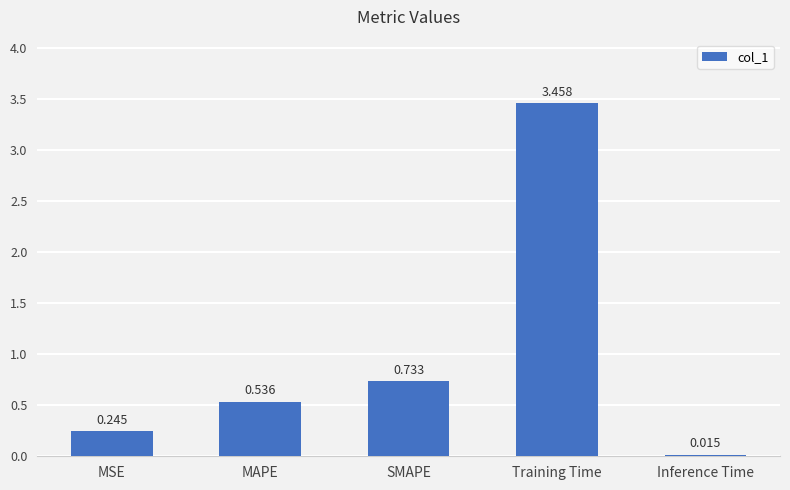

Where is the data nearest to the value 1?

SMAPE